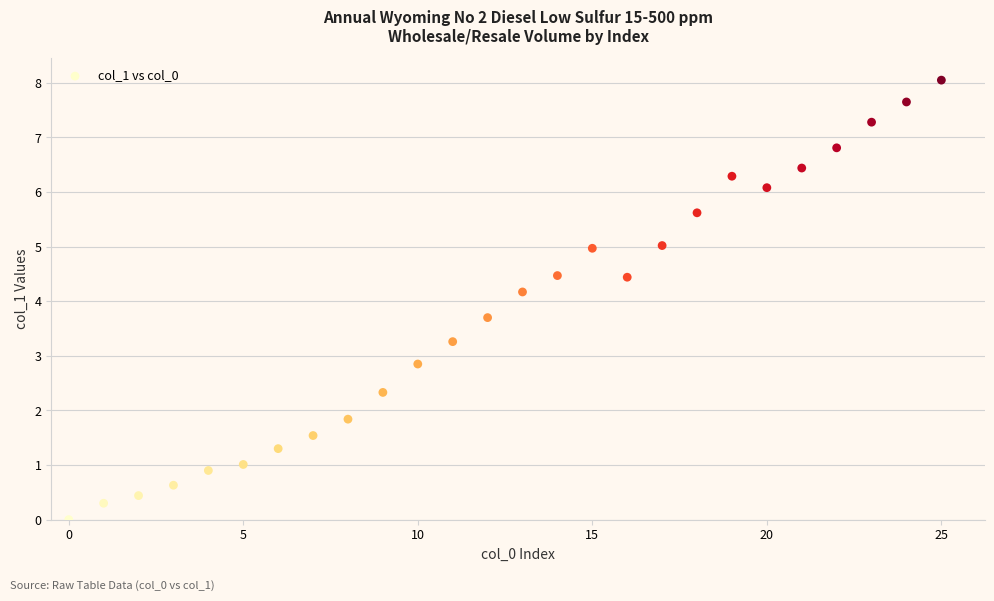

What Y value in the scatter plot is closest to 4?

4.2